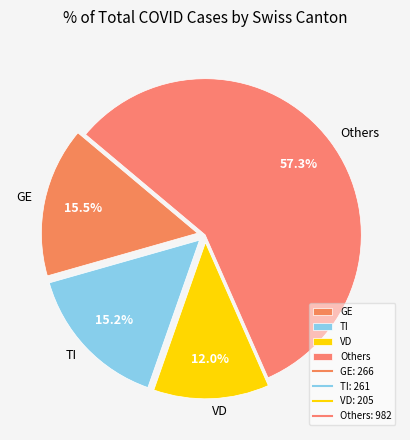

Between GE and VD, which is larger?

GE